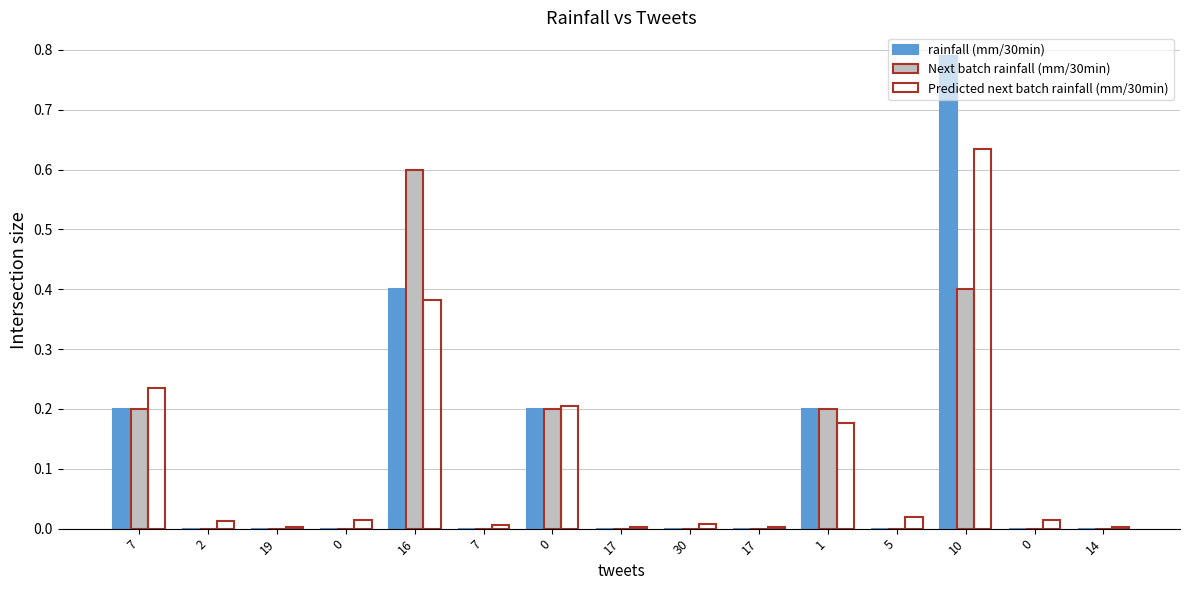

True or false: Predicted next batch rainfall (mm/30min) has a value of 0.2 at 16.

False